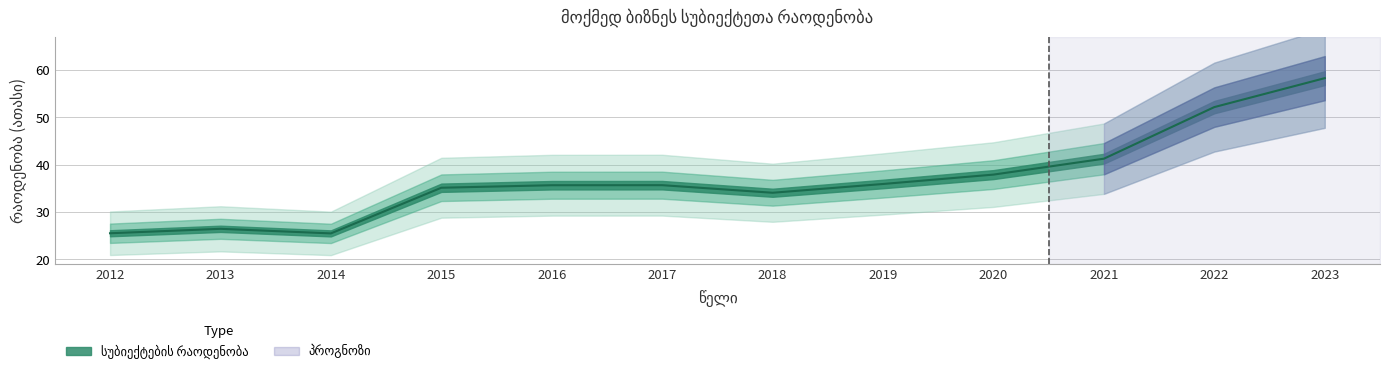

Where is the first local minimum?

2014